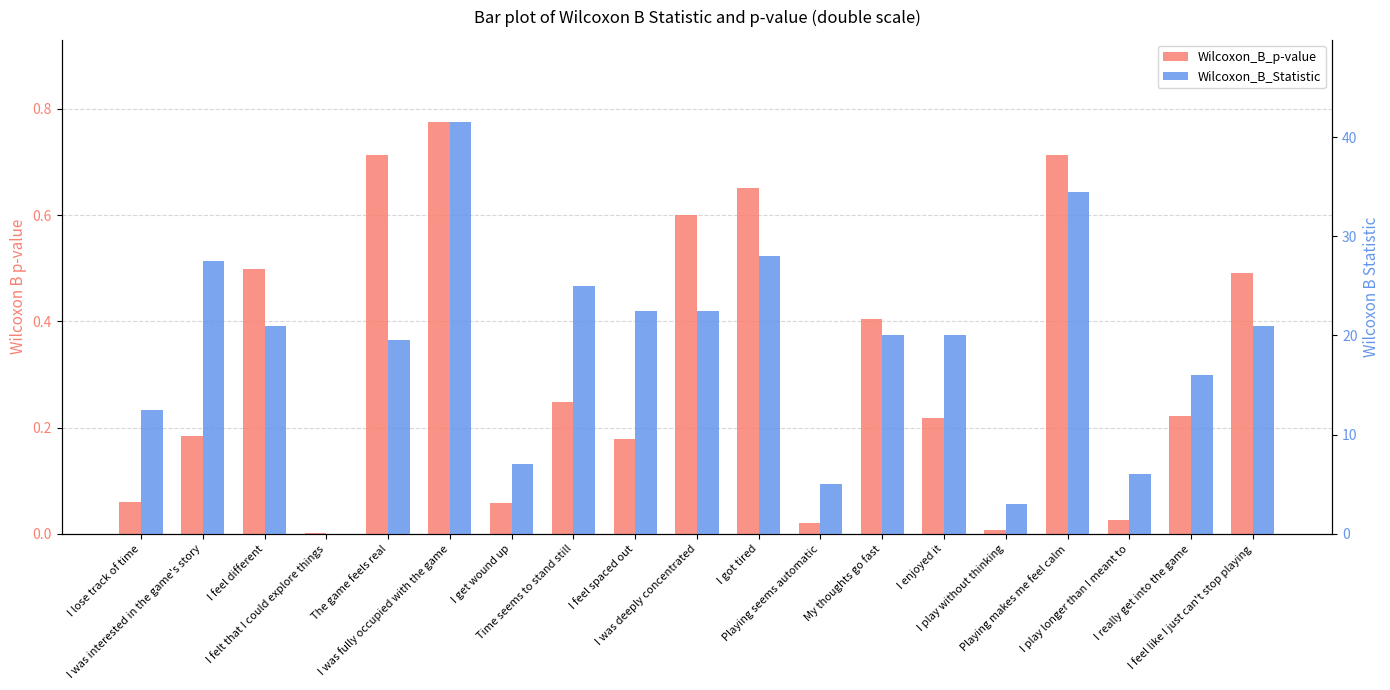

How many data points in Wilcoxon_B_Statistic are less than 20?

8